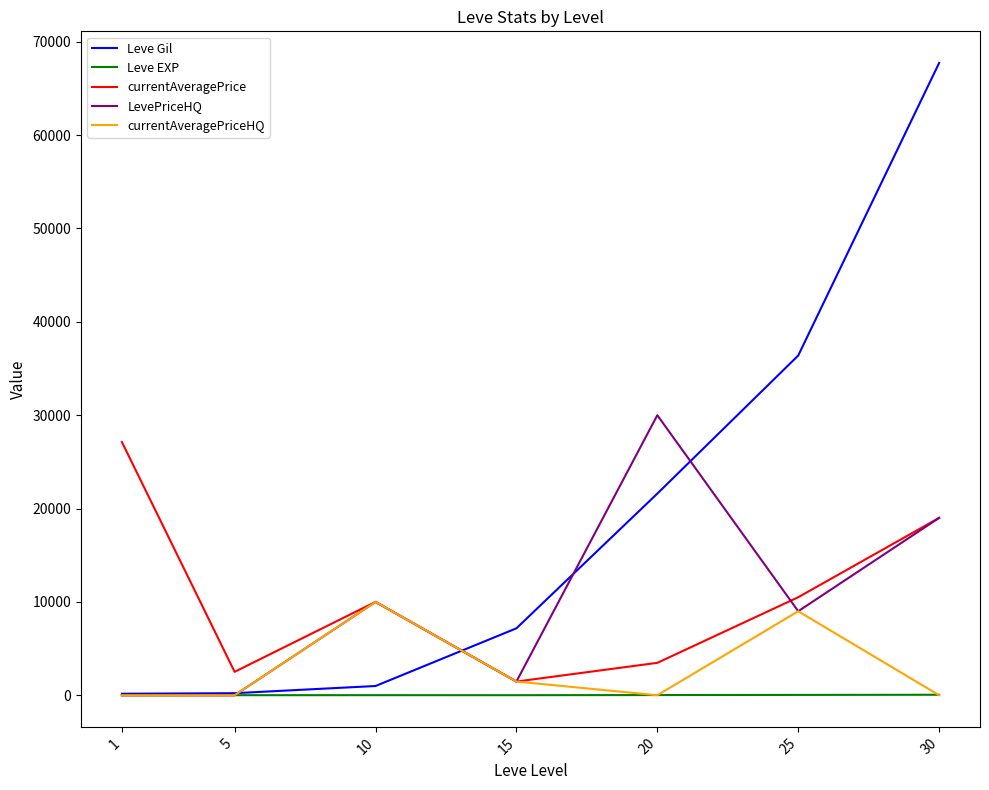

At how many categories does at least one series exceed 34656?

2